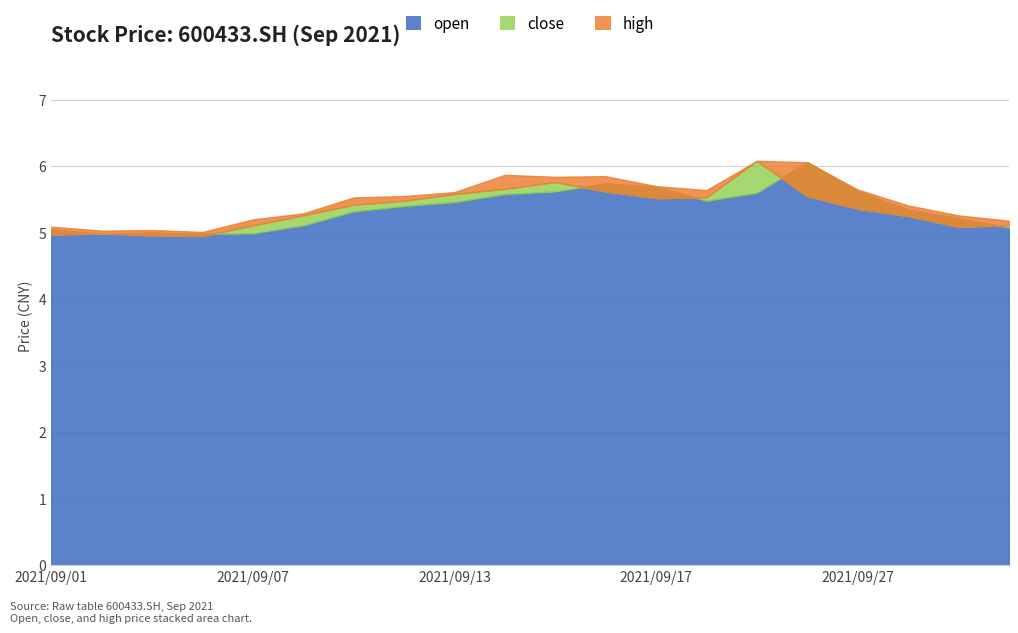

What is the minimum value shown in the chart?

5.0